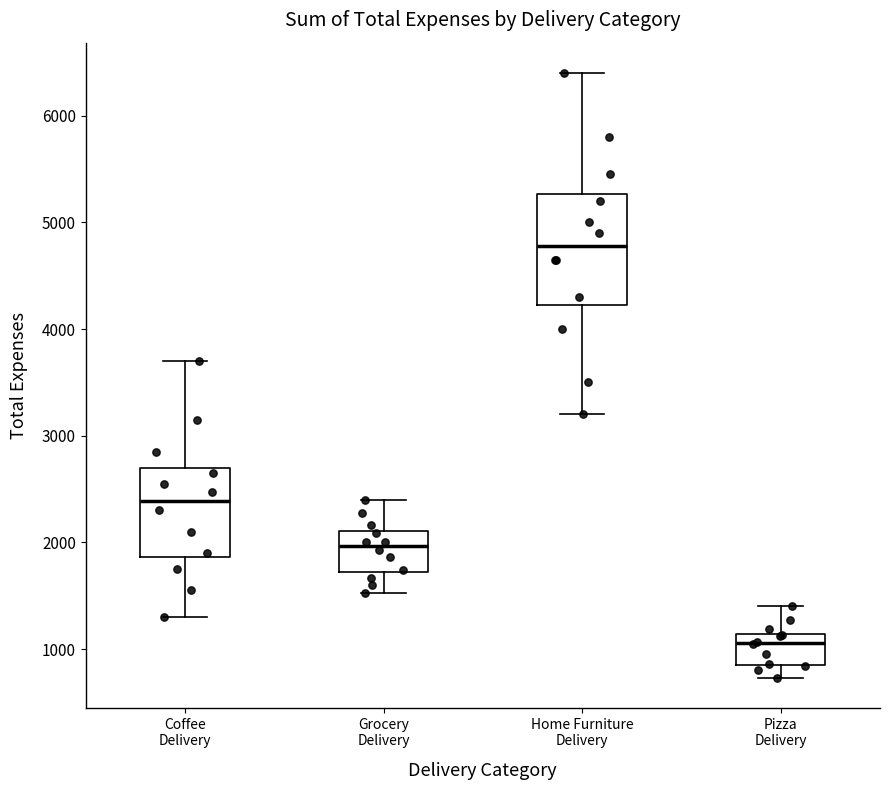

Which box's median line is the lowest?

Pizza Delivery